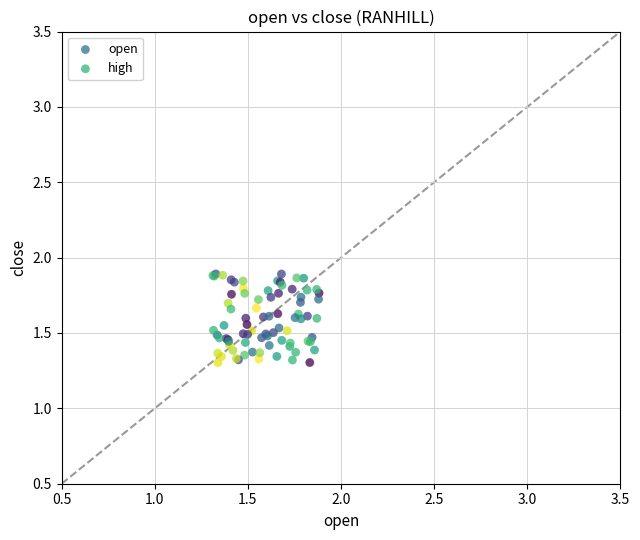

What are all the series names shown in the legend?

open, high